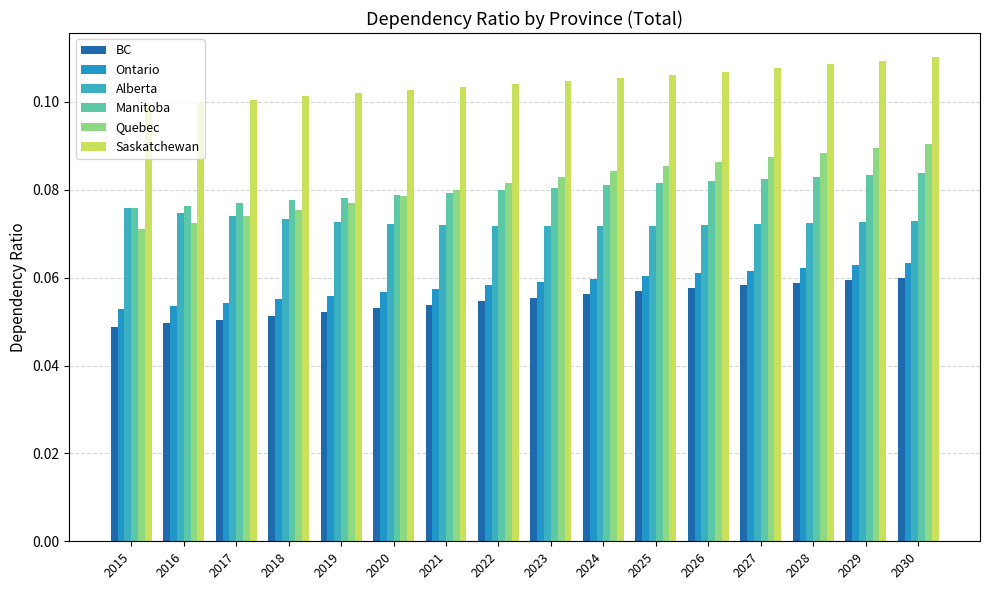

True or false: Alberta has a value of 0.1 at 2020.

True